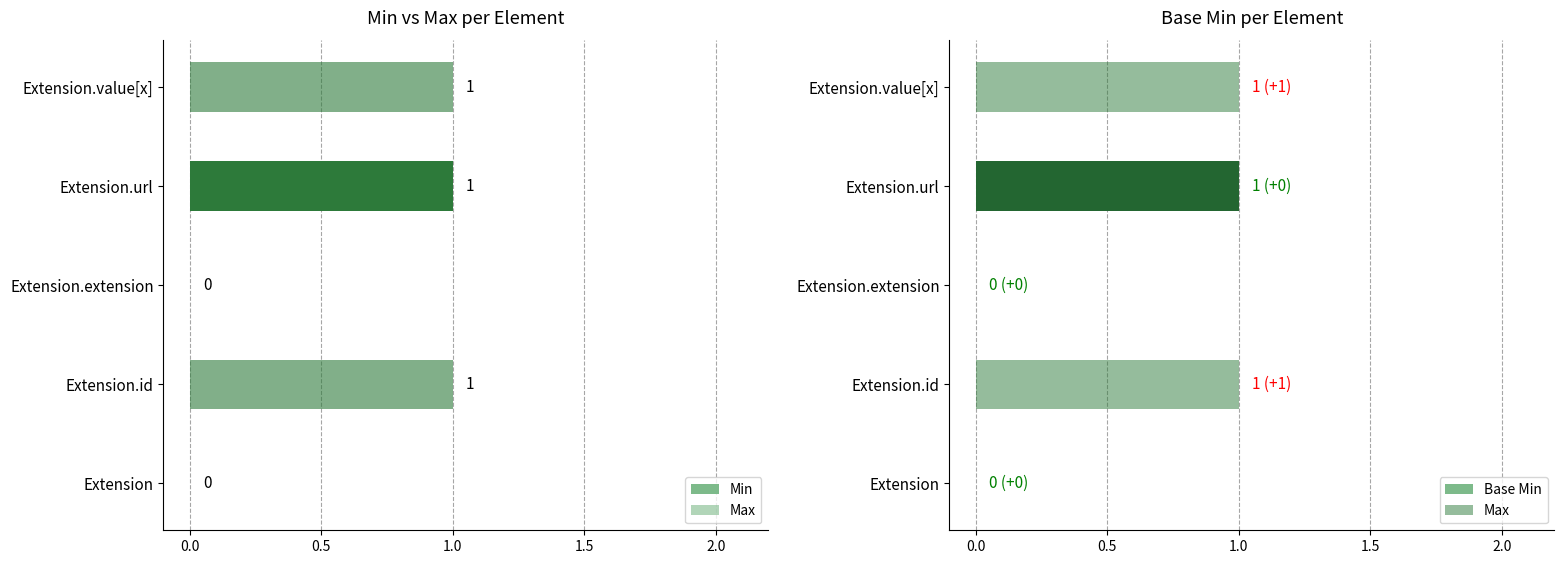

What is the difference between the Min values at Extension.url and Extension.extension?

1